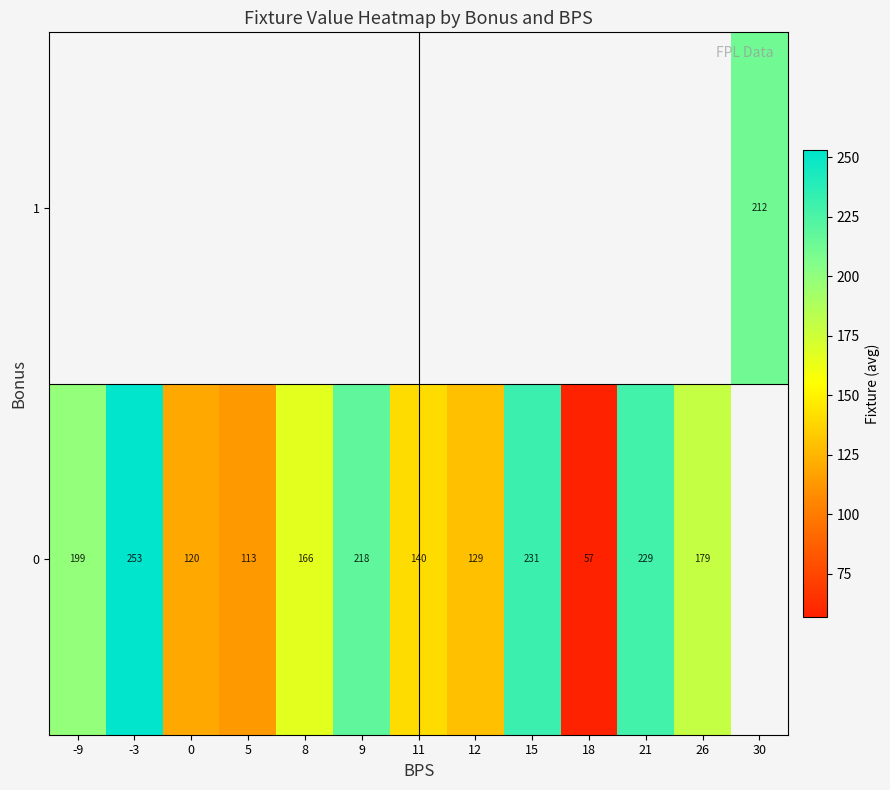

What is the difference between the 0 values at 18 and 12?

72